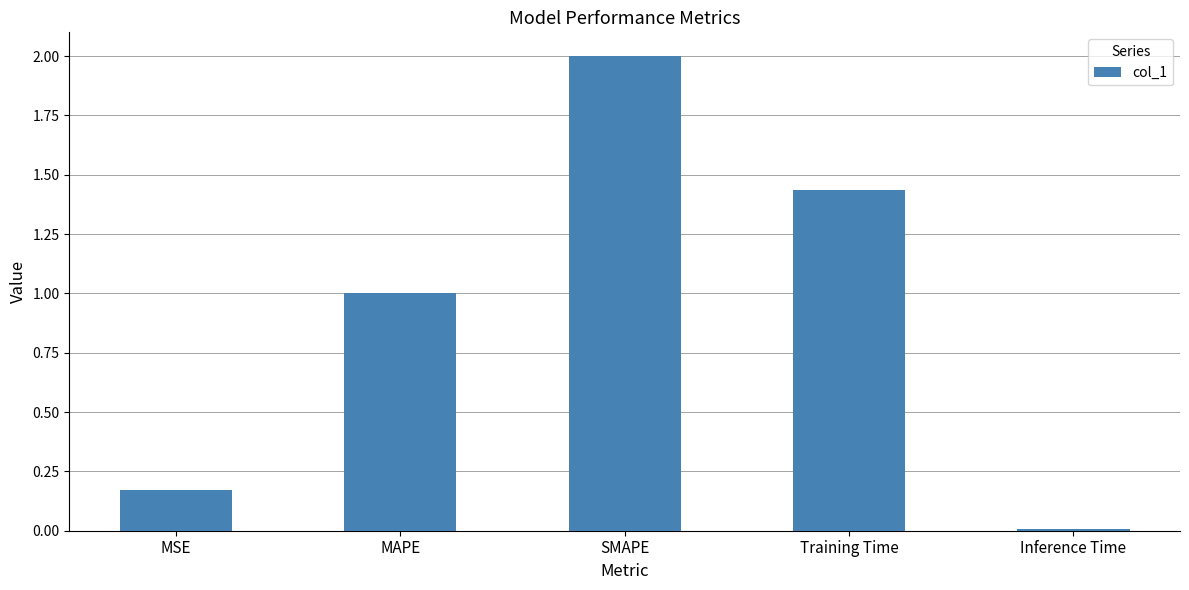

What is the label of the 1st bar from the right?

Inference Time